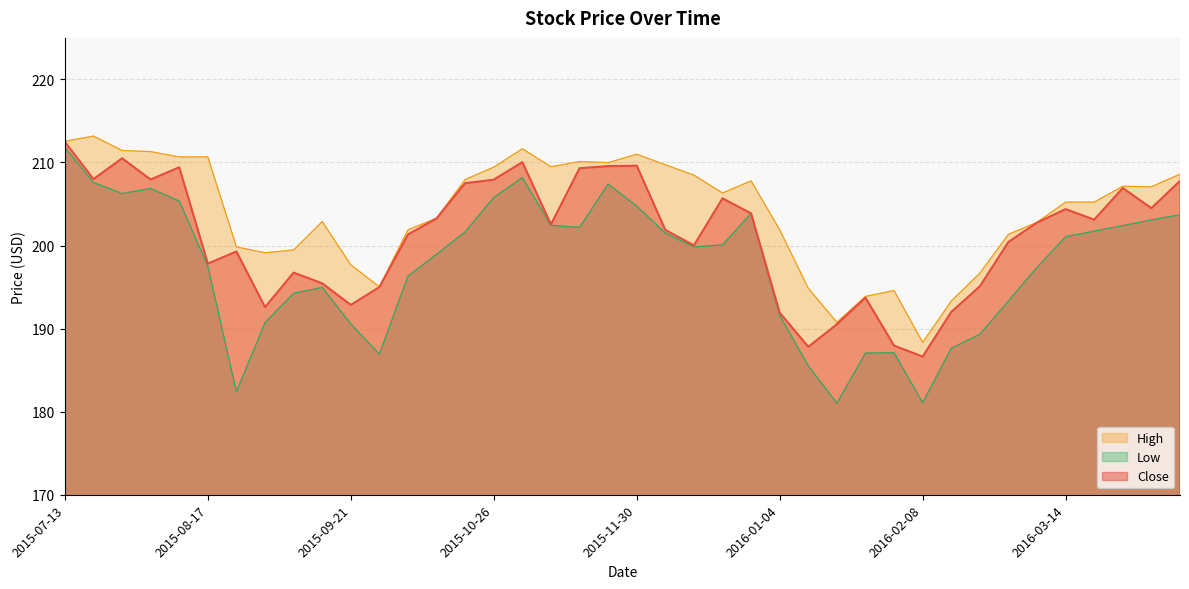

What is the average value of the Low series?

197.5